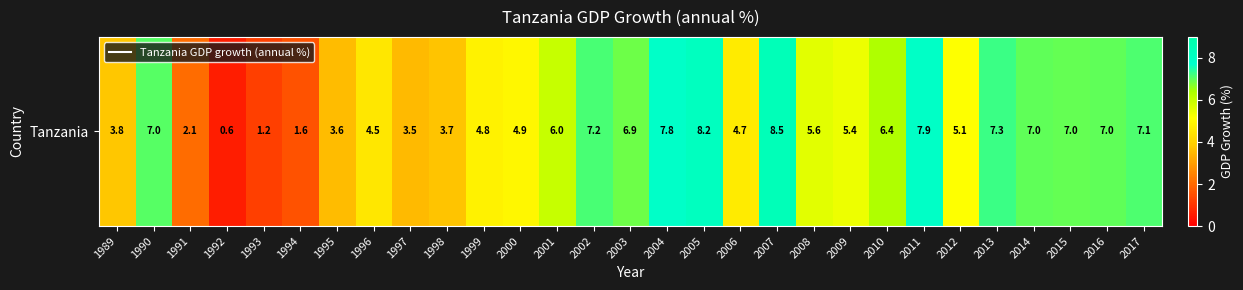

Between 1993 and 2015, which is larger?

2015